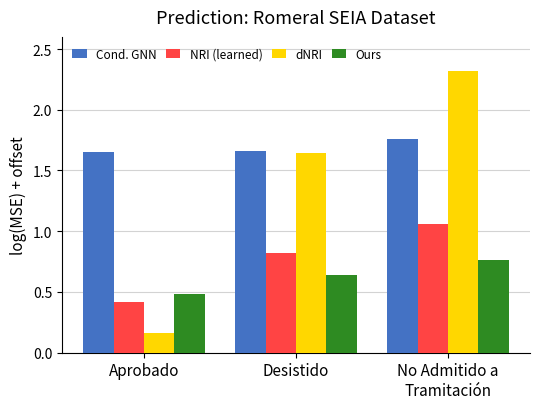

At which category is the sum across all series the highest?

No Admitido a
Tramitación